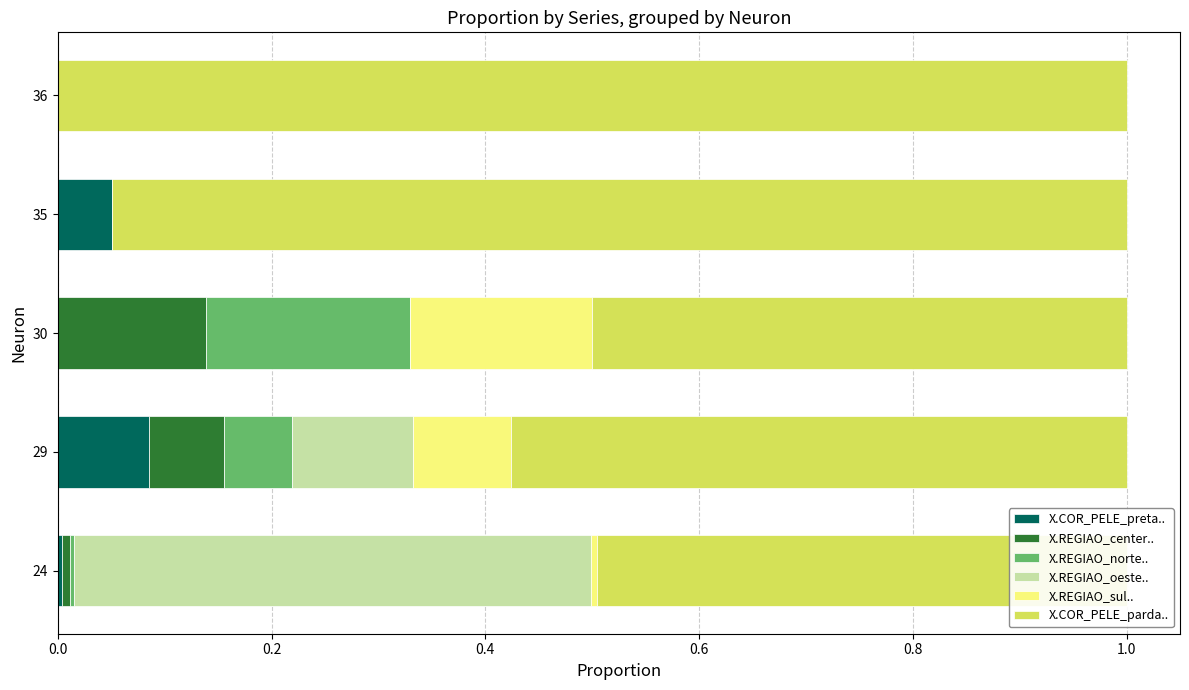

Is it true that X.REGIAO_norte.. equals 0.0 at 36?

True